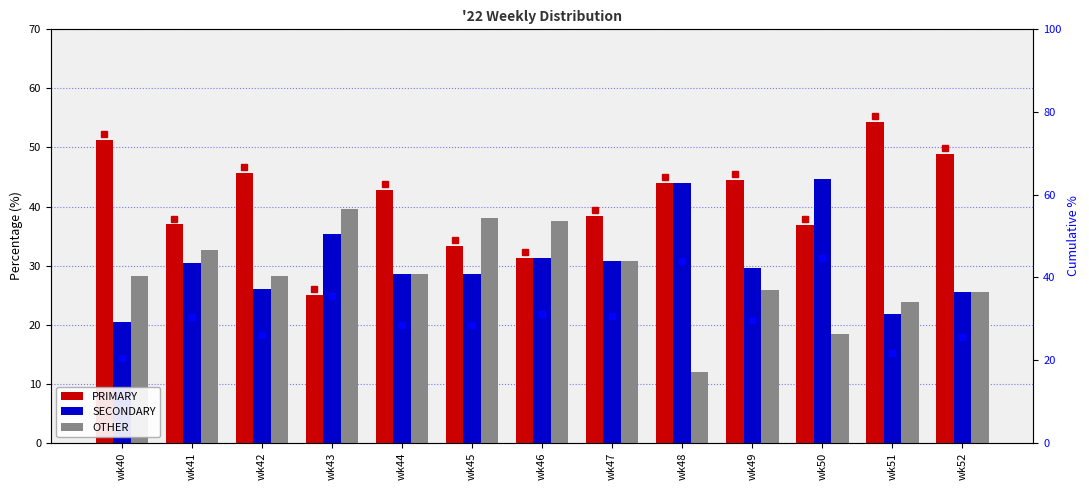

Is it true that PRIMARY equals 14.9 at wk45?

False